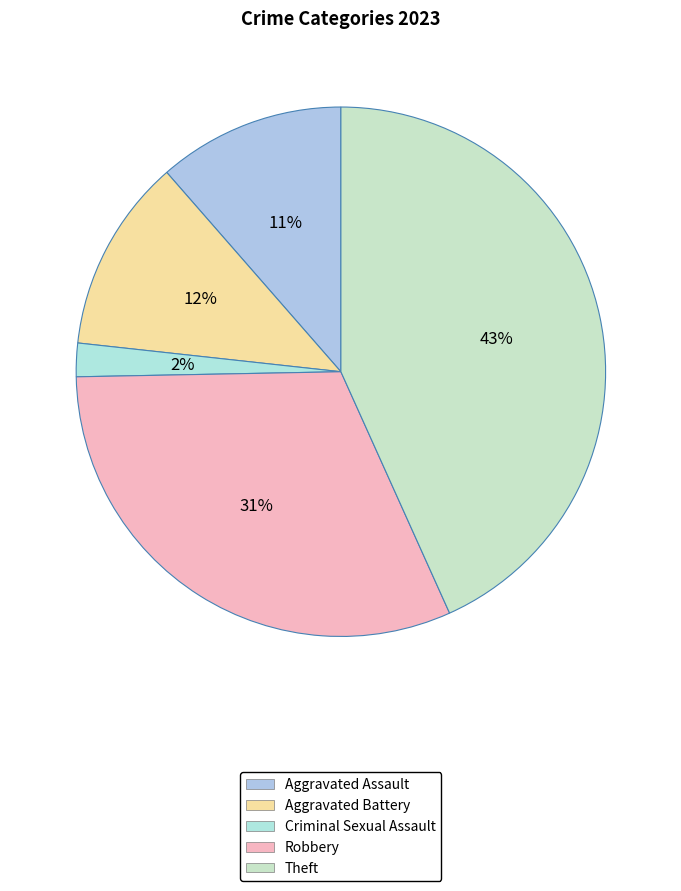

Does Aggravated Battery account for over 50% of the chart?

No